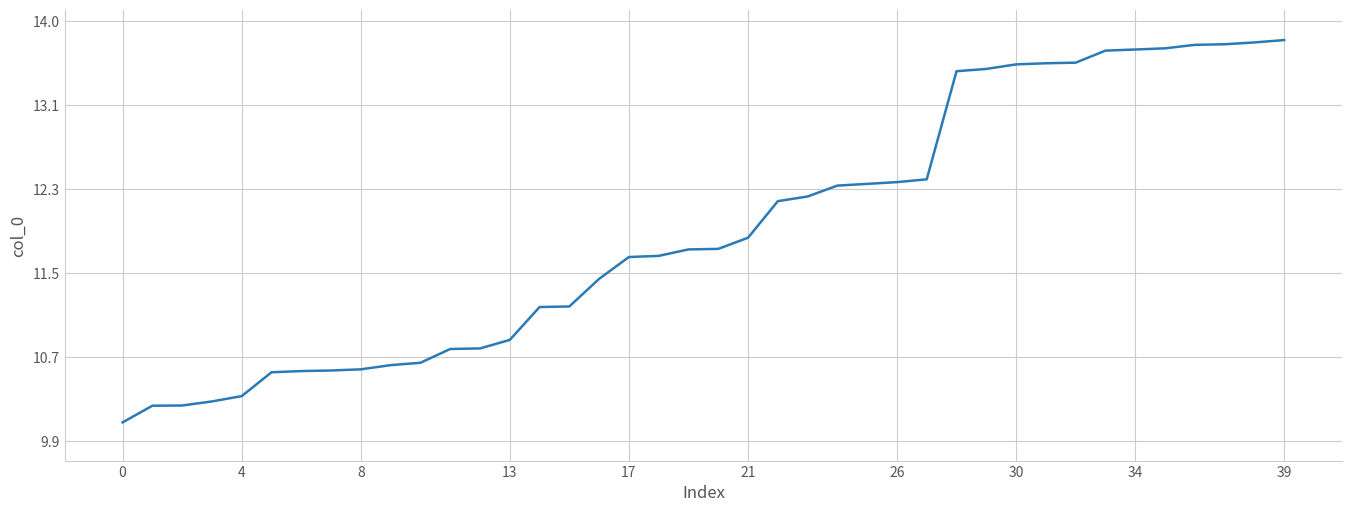

What is the greatest value displayed?

13.8